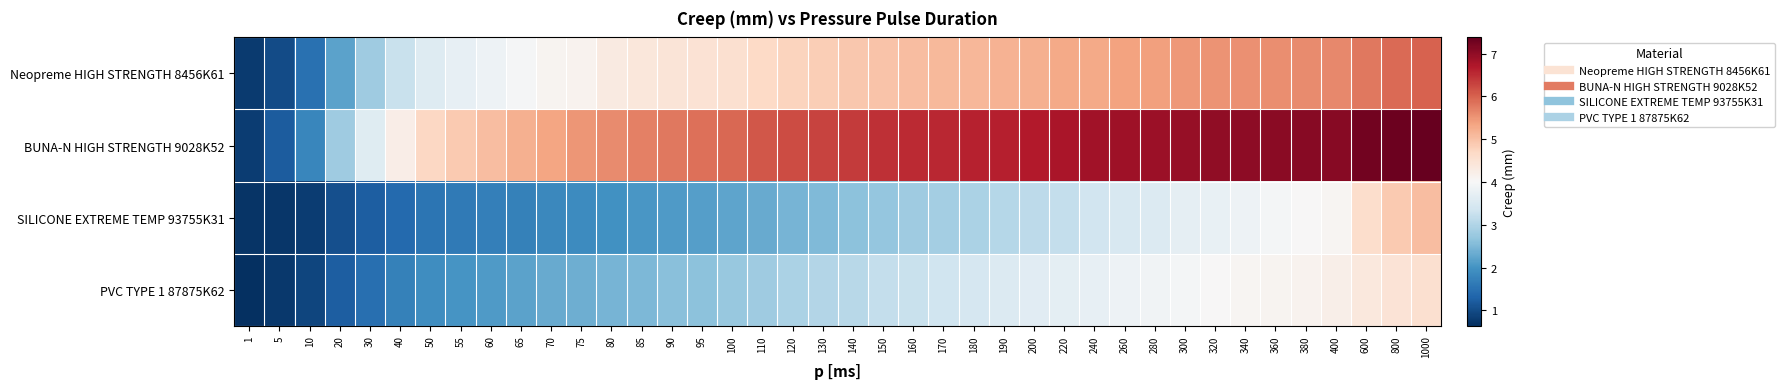

Reading left to right, list all the values displayed in this chart.

Neopreme HIGH STRENGTH 8456K61: 1=0.8	5=1.0	10=1.5	20=2.2	30=2.8	40=3.3	50=3.6	55=3.7	60=3.8	65=4.0	70=4.1	75=4.1	80=4.3	85=4.4	90=4.4	95=4.5	100=4.6	110=4.7	120=4.8	130=4.8	140=4.9	150=5.0	160=5.0	170=5.1	180=5.1	190=5.2	200=5.2	220=5.3	240=5.3	260=5.4	280=5.4	300=5.5	320=5.5	340=5.5	360=5.6	380=5.6	400=5.6	600=5.8	800=5.9	1000=6.0
BUNA-N HIGH STRENGTH 9028K52: 1=0.8	5=1.2	10=1.8	20=2.8	30=3.6	40=4.2	50=4.7	55=4.9	60=5.1	65=5.2	70=5.3	75=5.5	80=5.6	85=5.7	90=5.8	95=5.9	100=5.9	110=6.1	120=6.2	130=6.3	140=6.4	150=6.5	160=6.5	170=6.6	180=6.6	190=6.6	200=6.7	220=6.8	240=6.8	260=6.9	280=6.9	300=6.9	320=7.0	340=7.0	360=7.0	380=7.1	400=7.1	600=7.3	800=7.3	1000=7.4
SILICONE EXTREME TEMP 93755K31: 1=0.7	5=0.7	10=0.8	20=1.0	30=1.2	40=1.4	50=1.6	55=1.6	60=1.7	65=1.7	70=1.8	75=1.9	80=2.0	85=2.0	90=2.1	95=2.2	100=2.2	110=2.3	120=2.4	130=2.5	140=2.6	150=2.7	160=2.8	170=2.9	180=2.9	190=3.1	200=3.1	220=3.2	240=3.4	260=3.5	280=3.6	300=3.7	320=3.8	340=3.8	360=3.9	380=4.0	400=4.1	600=4.6	800=4.9	1000=5.0
PVC TYPE 1 87875K62: 1=0.6	5=0.8	10=0.9	20=1.2	30=1.5	40=1.7	50=1.9	55=2.0	60=2.1	65=2.2	70=2.3	75=2.4	80=2.4	85=2.5	90=2.6	95=2.6	100=2.7	110=2.8	120=2.9	130=3.0	140=3.1	150=3.2	160=3.3	170=3.3	180=3.4	190=3.6	200=3.6	220=3.7	240=3.7	260=3.8	280=3.9	300=3.9	320=4.0	340=4.1	360=4.1	380=4.1	400=4.2	600=4.4	800=4.5	1000=4.6